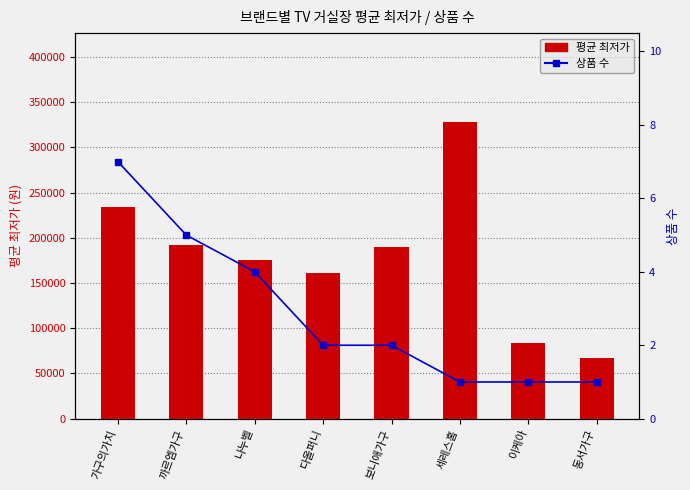

List the labels in order of 상품 수 value, smallest first.

세레스홈, 이케아, 동서가구, 다올퍼니, 보니애가구, 나누벨, 까르엠가구, 가구의가치